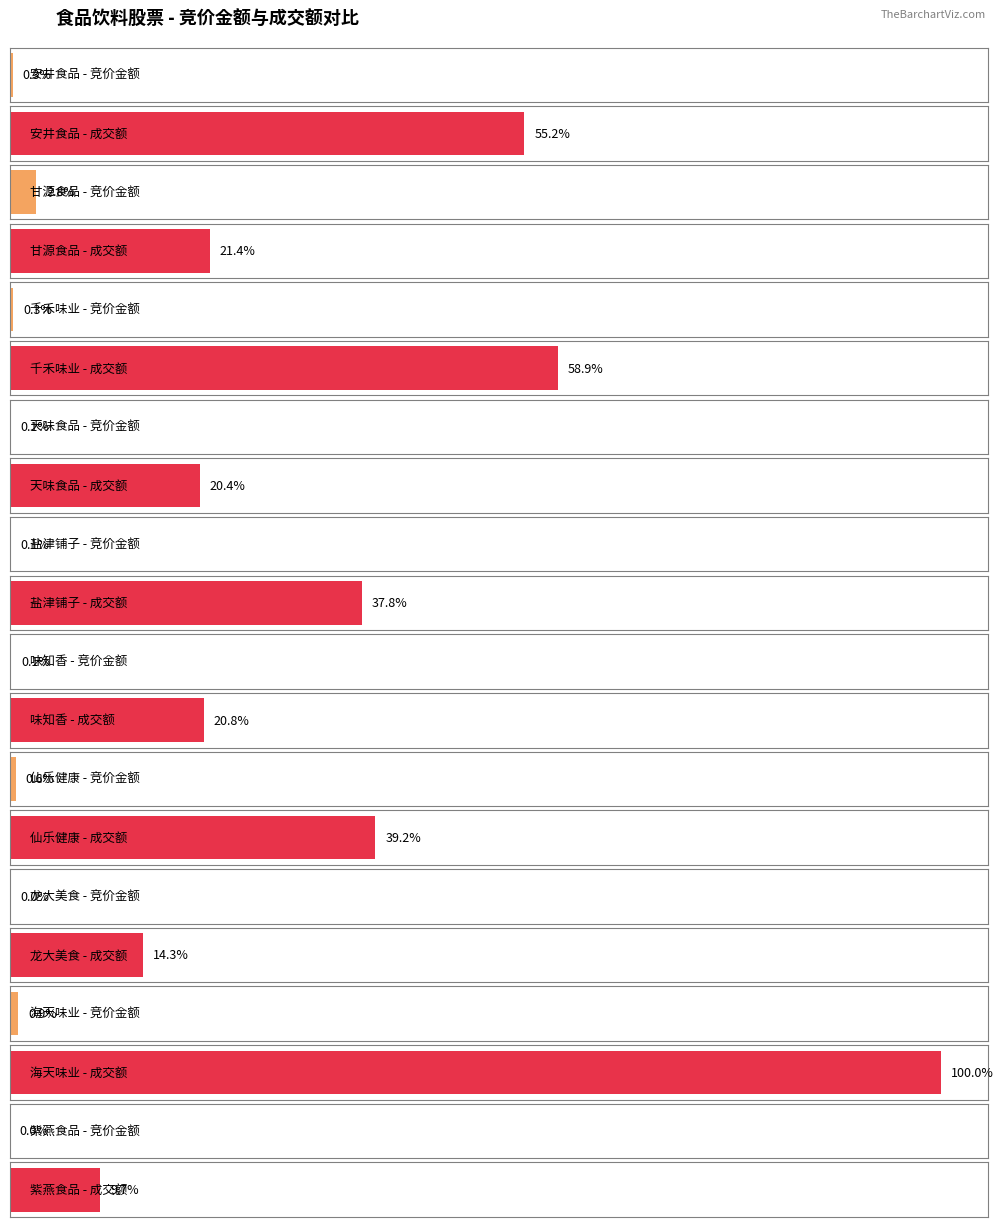

Which has a higher value, 味知香 or 甘源食品?

甘源食品